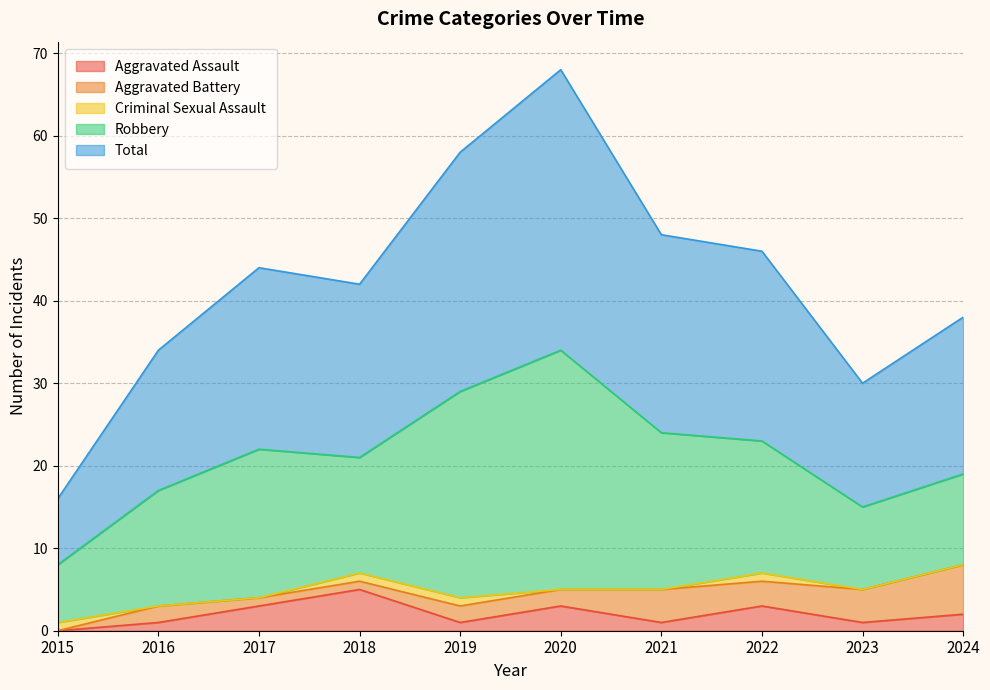

At which category does Robbery reach its first local valley?

2018